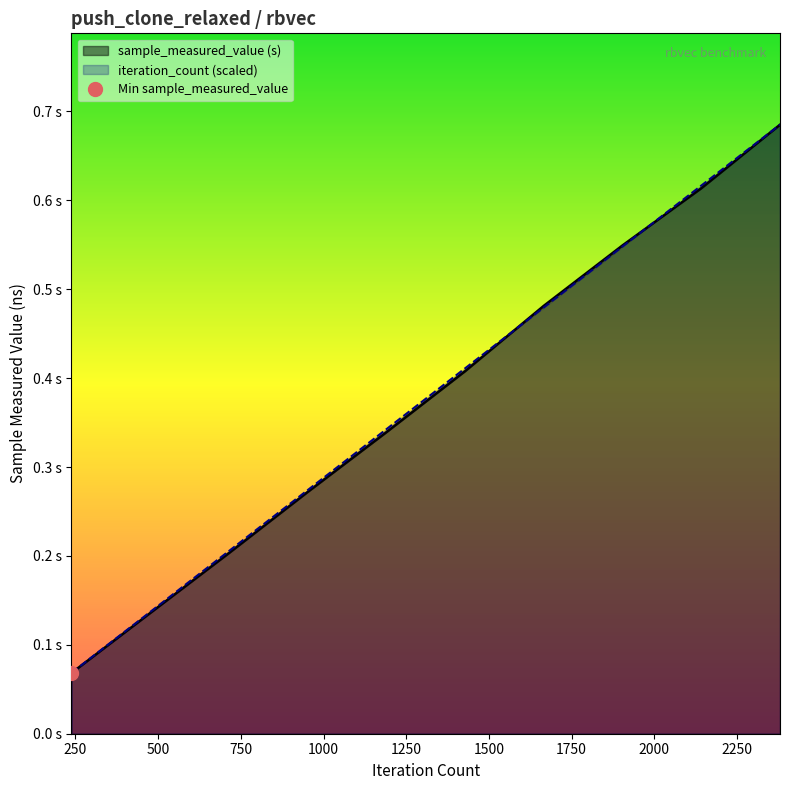

True or false: sample_measured_value and iteration_count intersect in this chart.

True